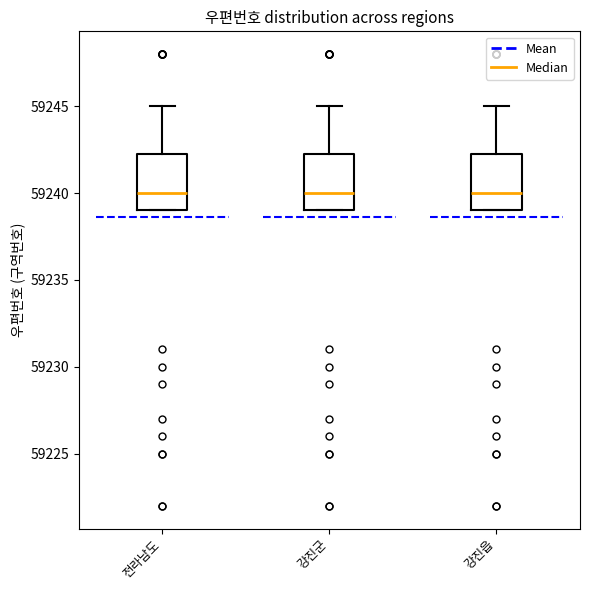

Reading left to right, read every box against the y-axis: the position of its median line, the range the box covers, and the ends of its whiskers. The values are not printed on the chart, so give them approximately, as read against the axis.

전라남도: median 59240.0, box 59239.0 to 59242.5, whiskers 59239.0 to 59245.0
강진군: median 59240.0, box 59239.0 to 59242.5, whiskers 59239.0 to 59245.0
강진읍: median 59240.0, box 59239.0 to 59242.5, whiskers 59239.0 to 59245.0